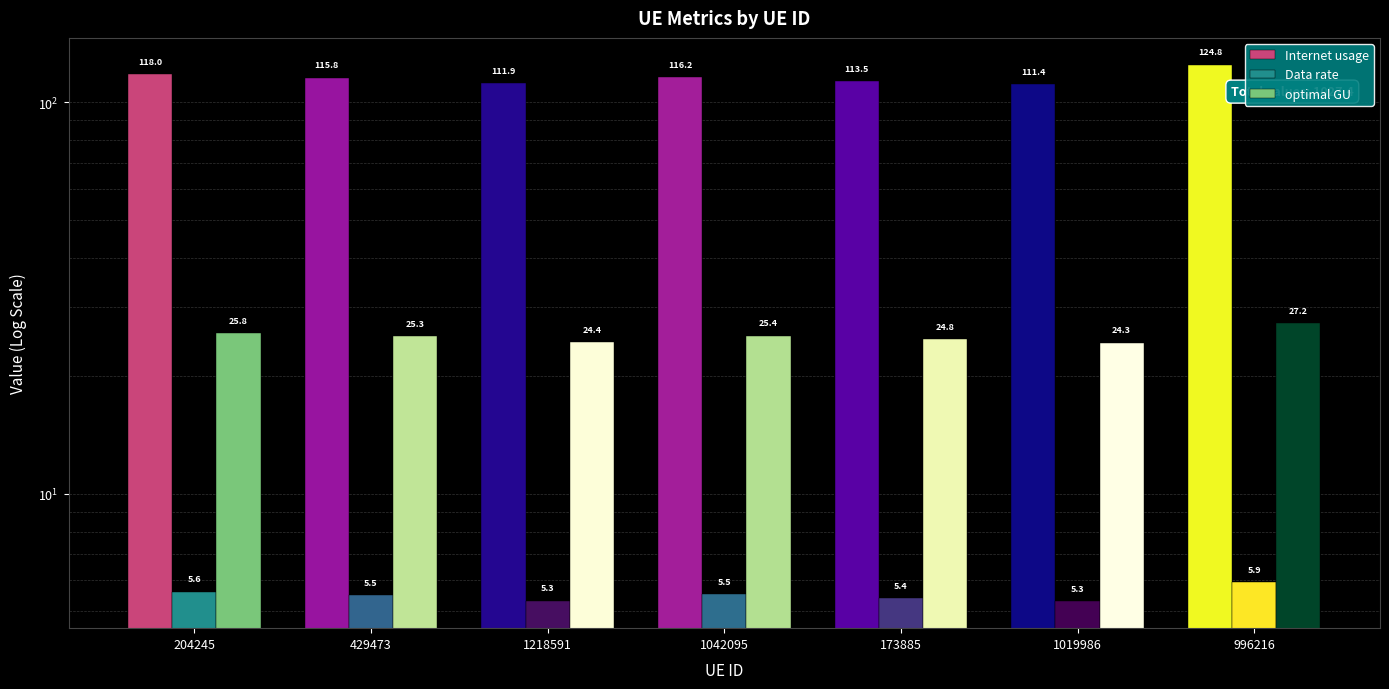

What is the difference between the maximum and minimum values in the Data rate series?

0.6